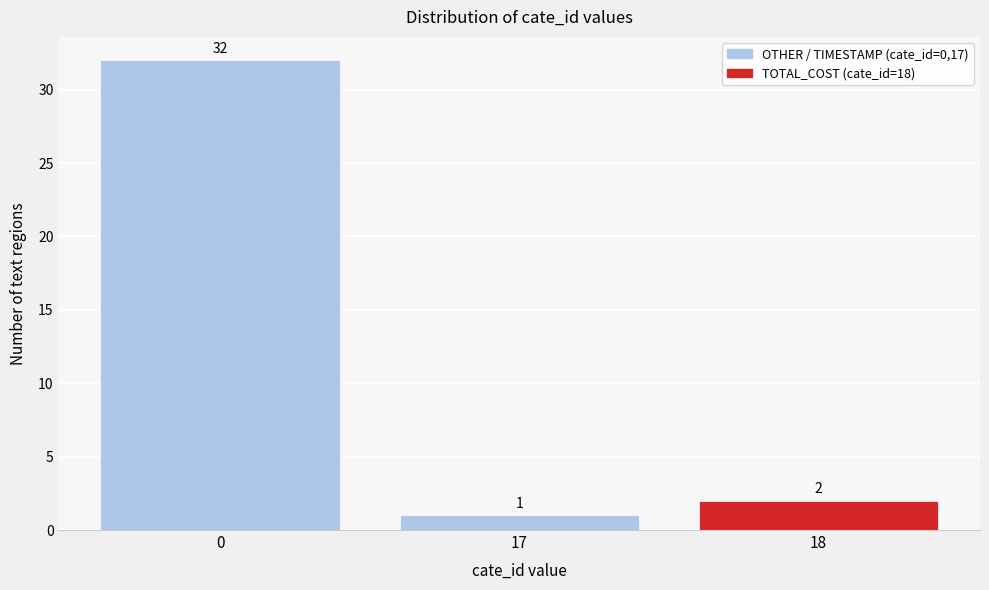

Reading left to right, list all the values displayed in this chart.

32	1	2